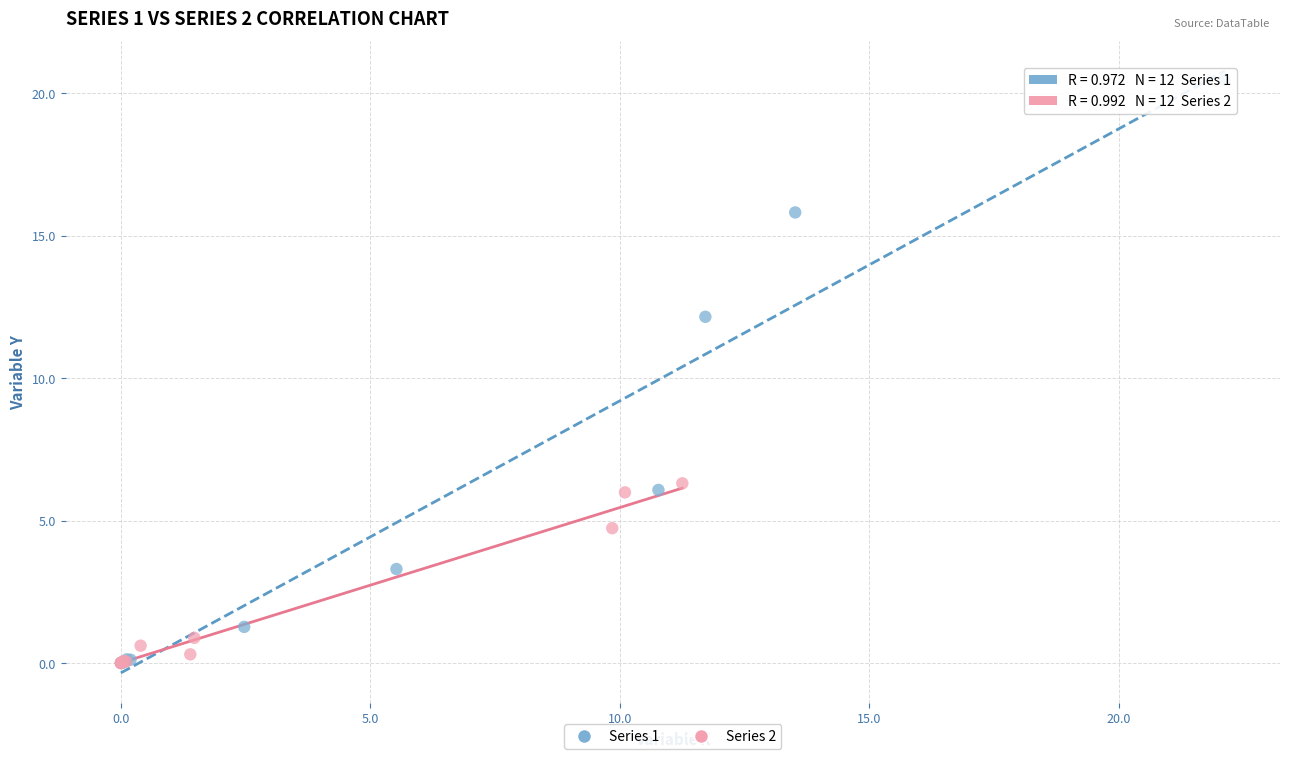

Which series has the largest Y range (max minus min)?

Series 1